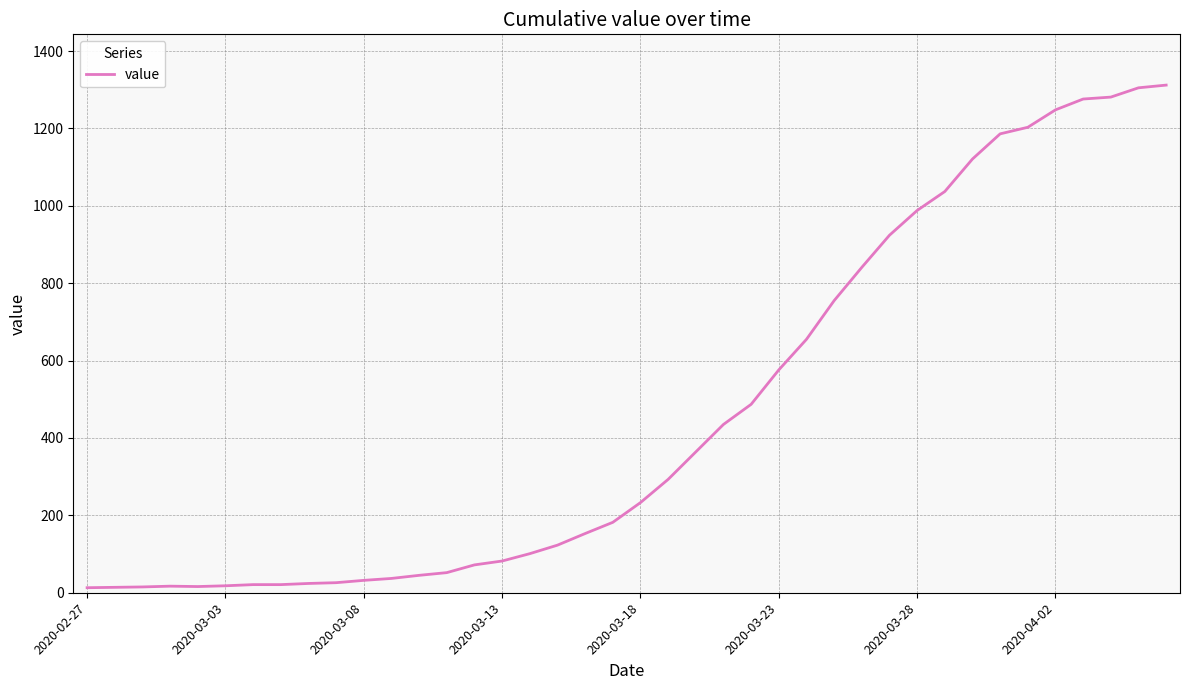

What is the maximum value shown in the chart?

1312